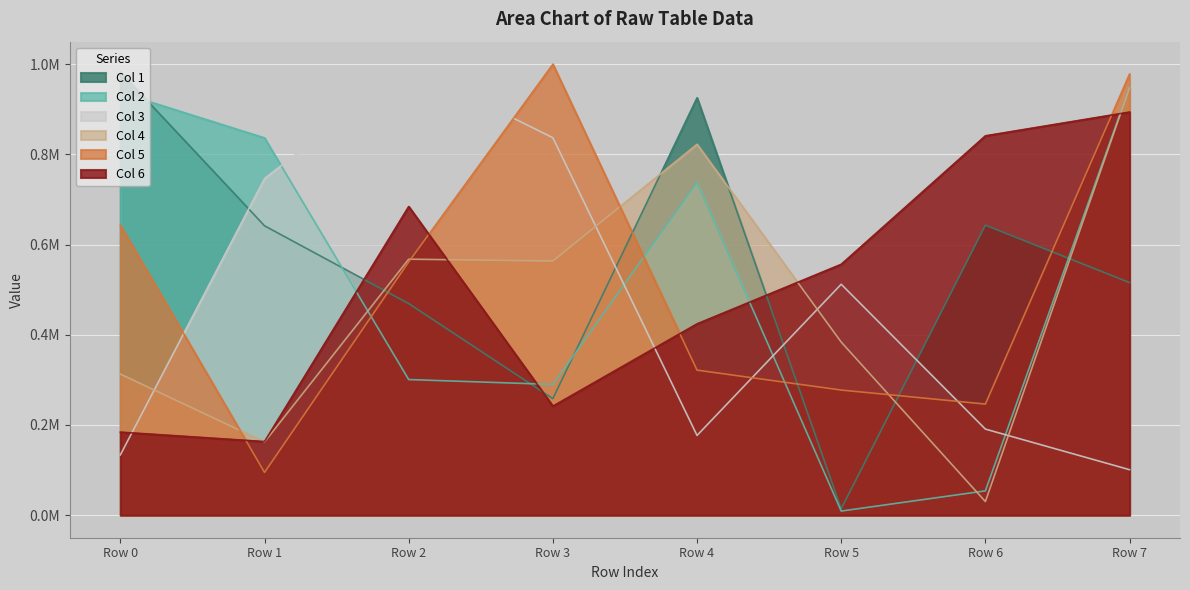

Is it true that Col 1 equals 0.4 at Row 4?

False